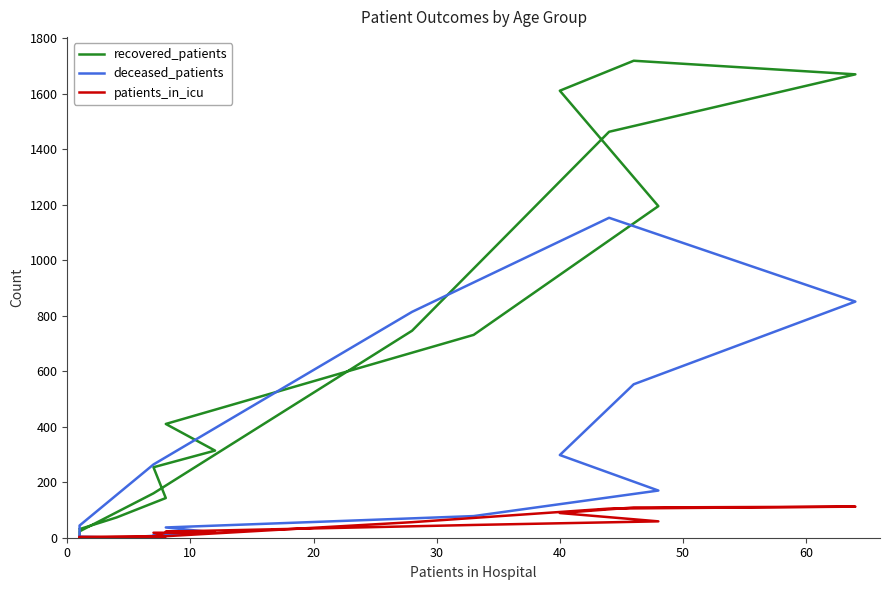

Where is the first local maximum for patients_in_icu?

10